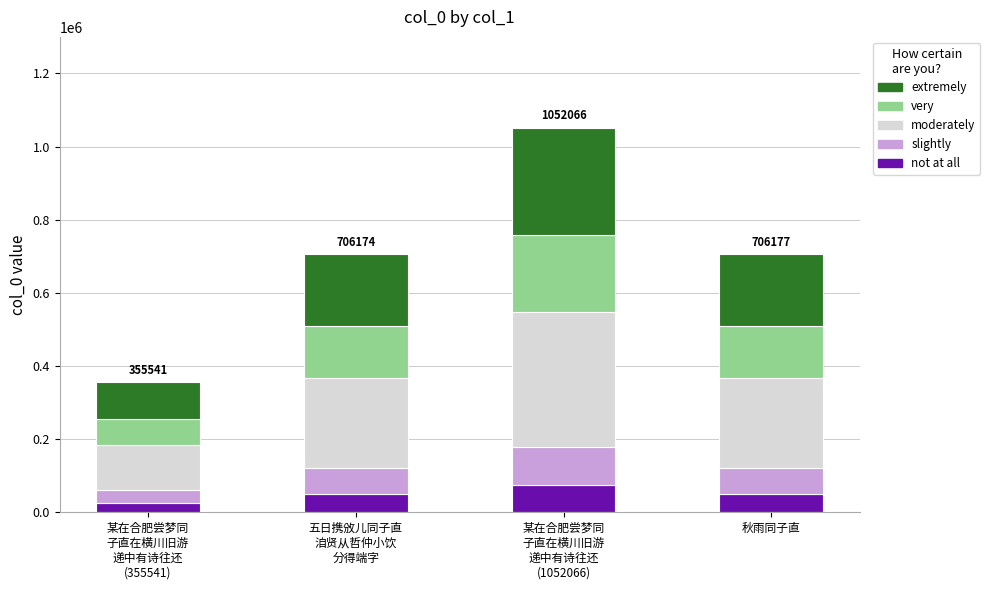

What is the maximum value for not at all?

73644.6